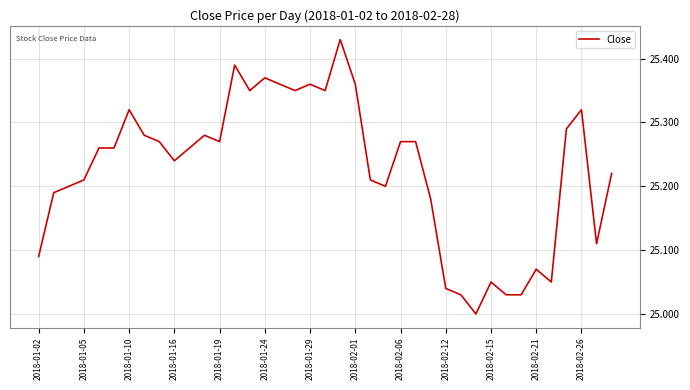

What is the difference between the maximum and minimum values?

0.4